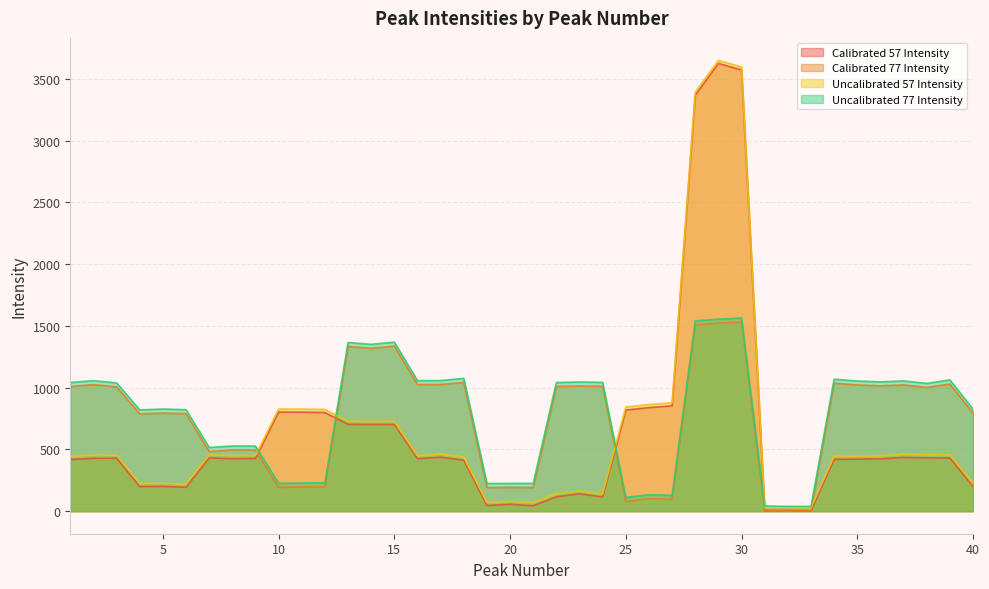

What is the spread (max minus min) of values at 25?

764